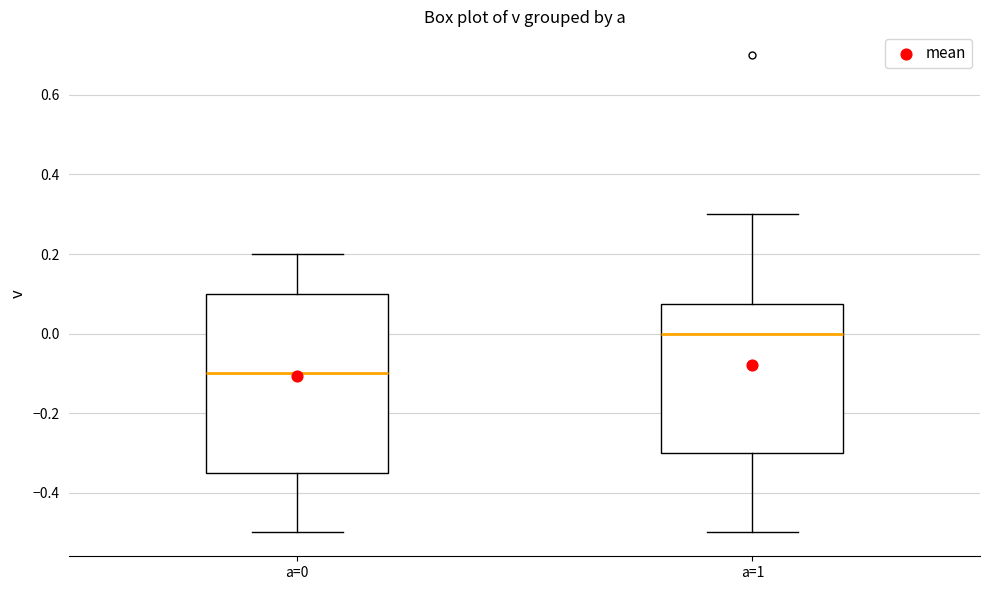

Where is the lower edge of the box for a=0 on the y-axis? The values are not printed on the chart, so give them approximately, as read against the axis.

-0.34